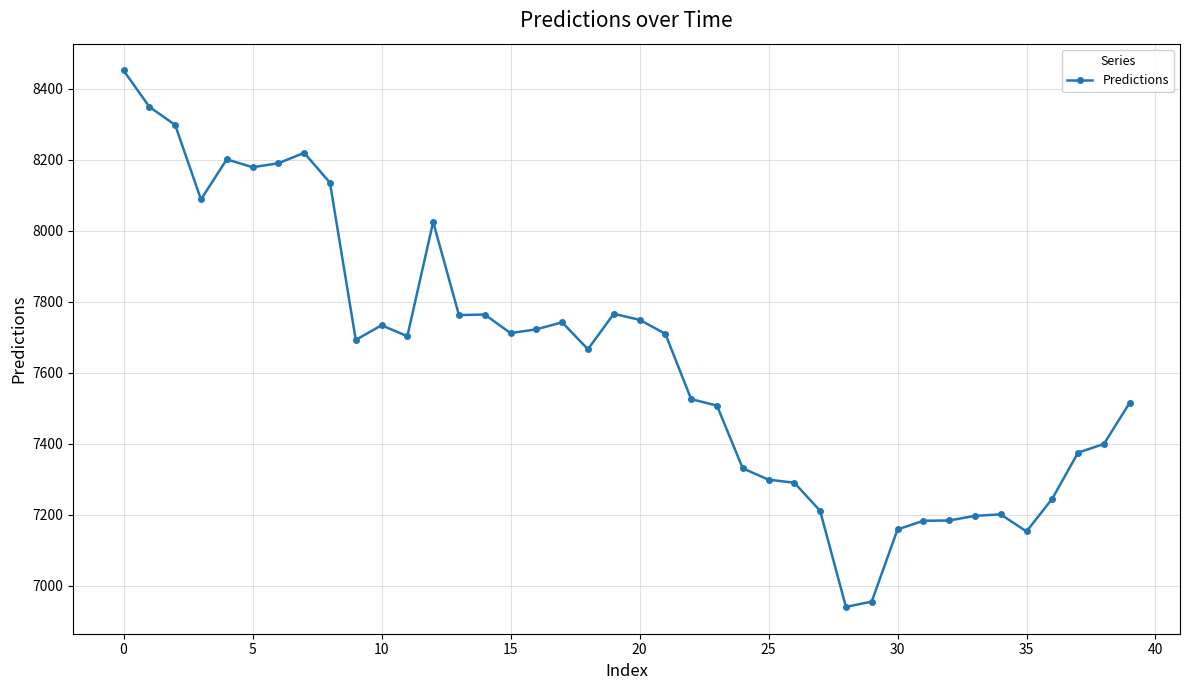

What is the smallest value displayed?

6940.6